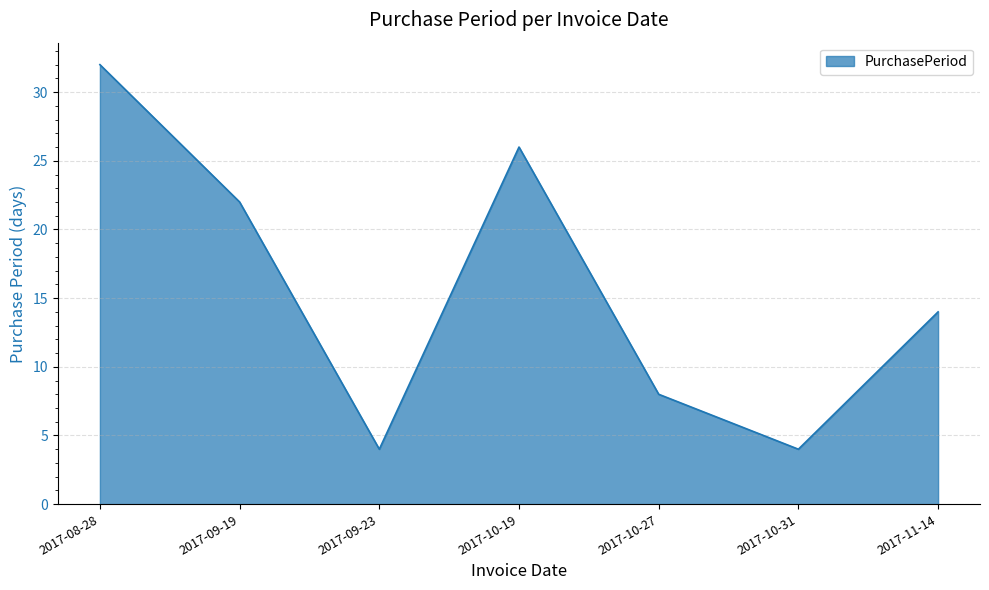

How many values are between 4 and 26?

6